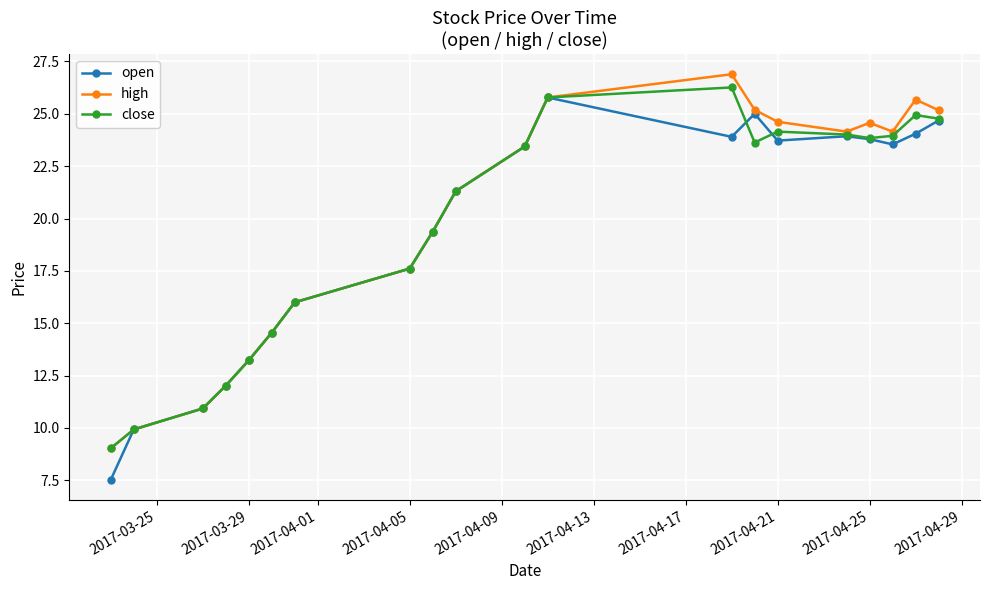

What is the value of the close point at the 1st from the left?

9.0